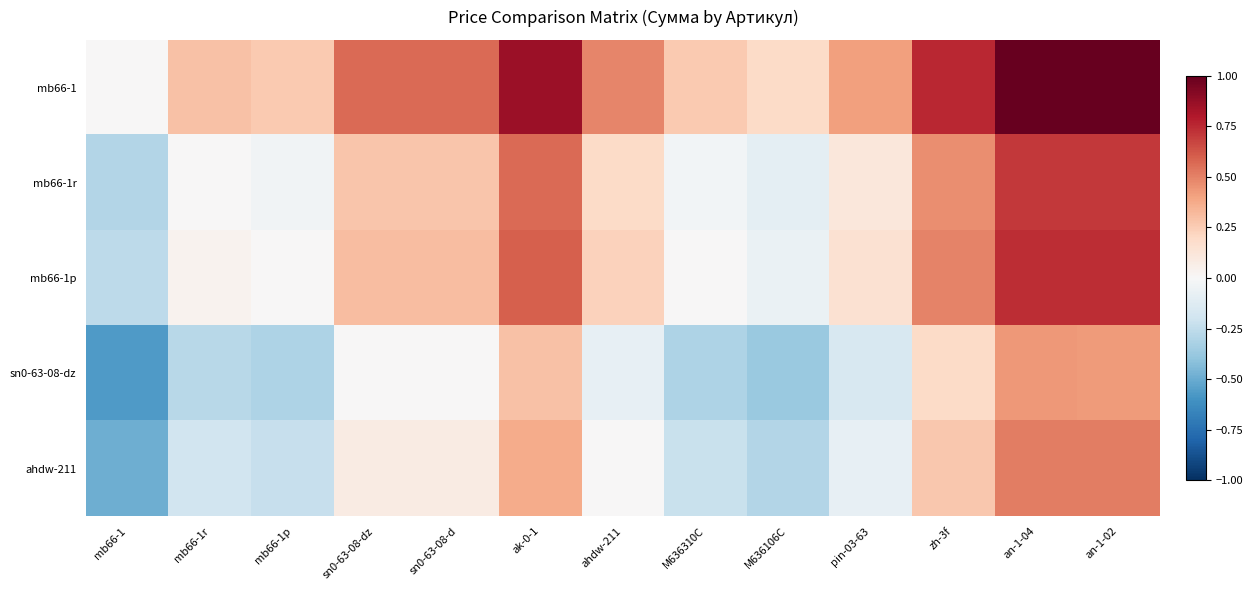

Which series has the widest spread of values?

mb66-1